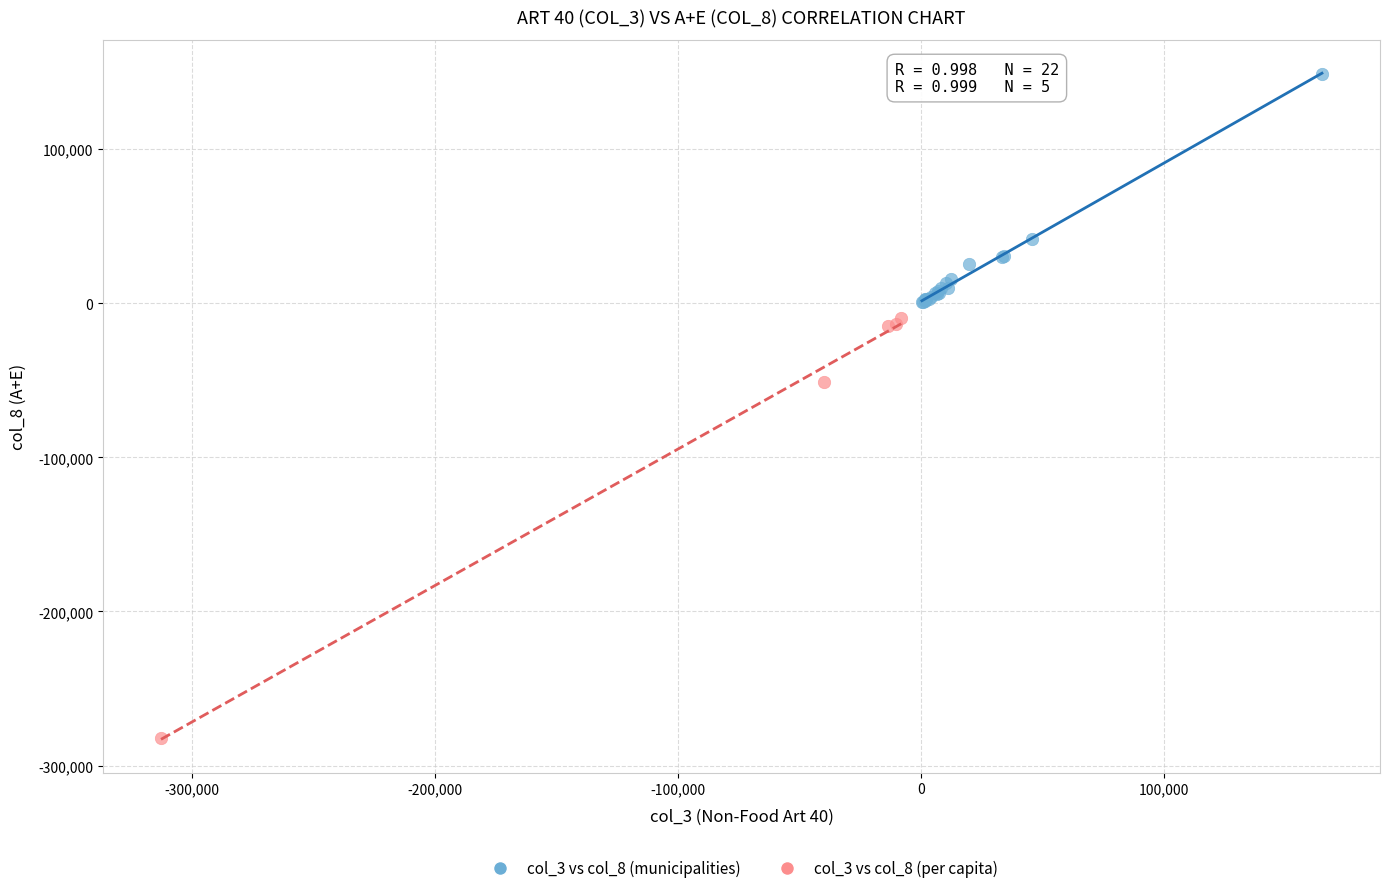

What are all the series names shown in the legend?

col_3 vs col_8 (municipalities), col_3 vs col_8 (per capita)